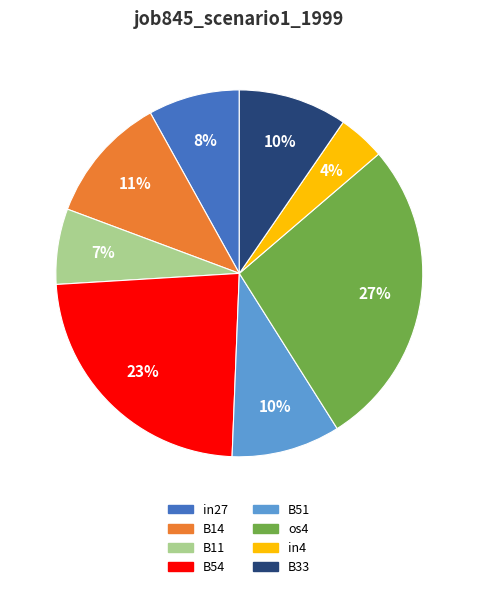

Does B51 account for over 50% of the chart?

No